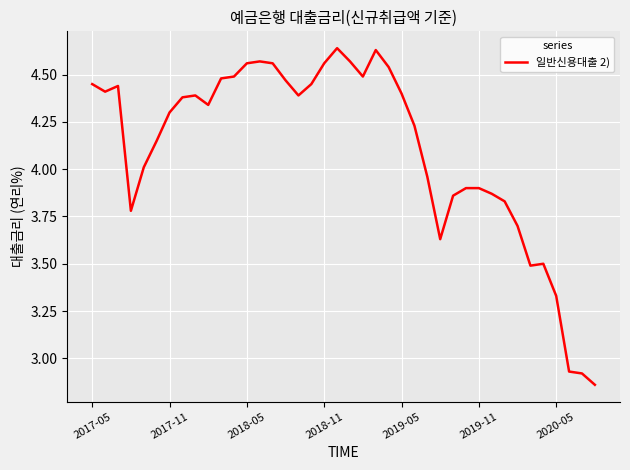

What is the difference between the maximum and minimum values?

1.8